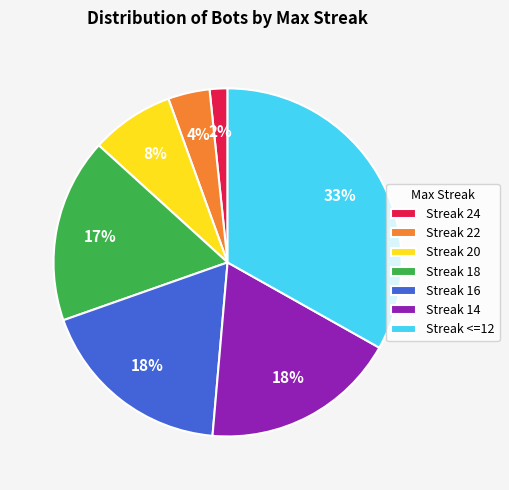

What is the largest slice in the pie chart?

Streak <=12